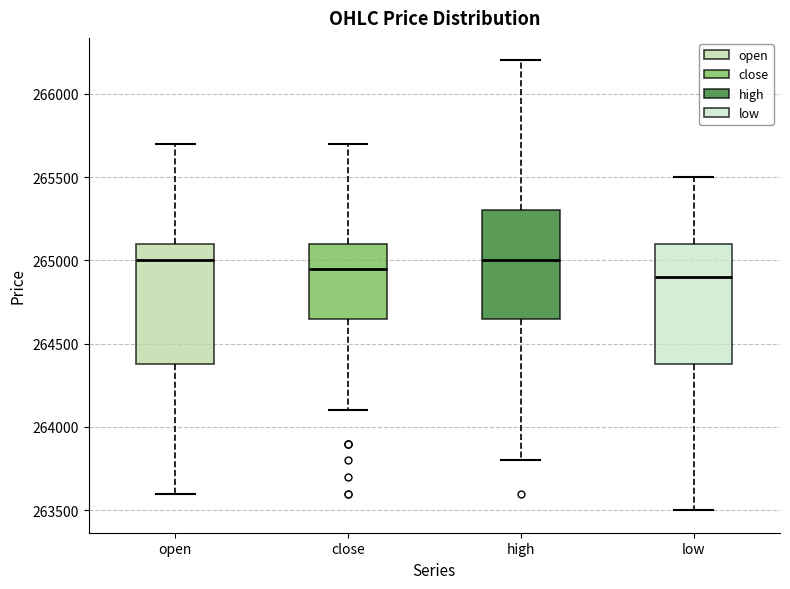

Where does the upper whisker of the box for low end on the y-axis? The values are not printed on the chart, so give them approximately, as read against the axis.

265500